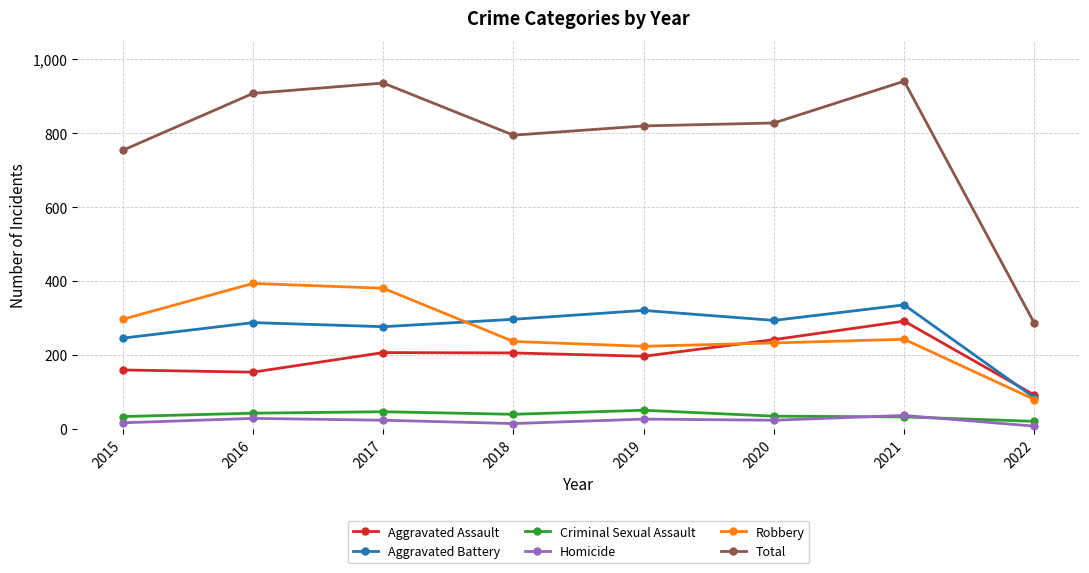

How many series are shown in this chart?

6